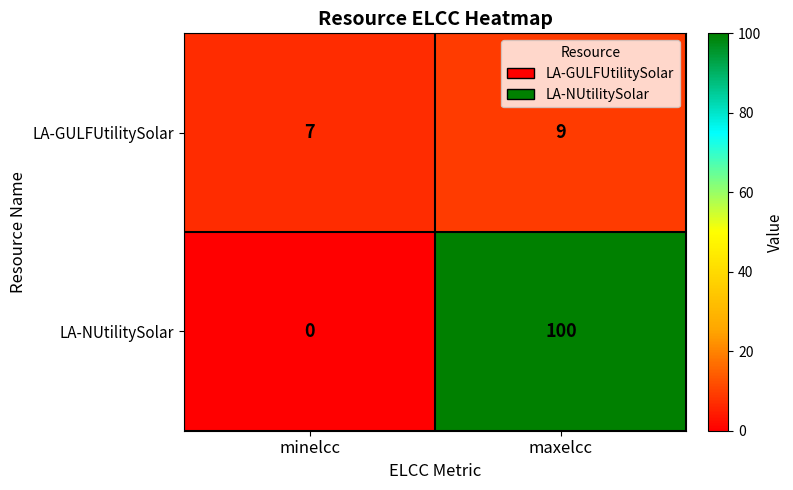

What is the highest value of the LA-NUtilitySolar series?

100